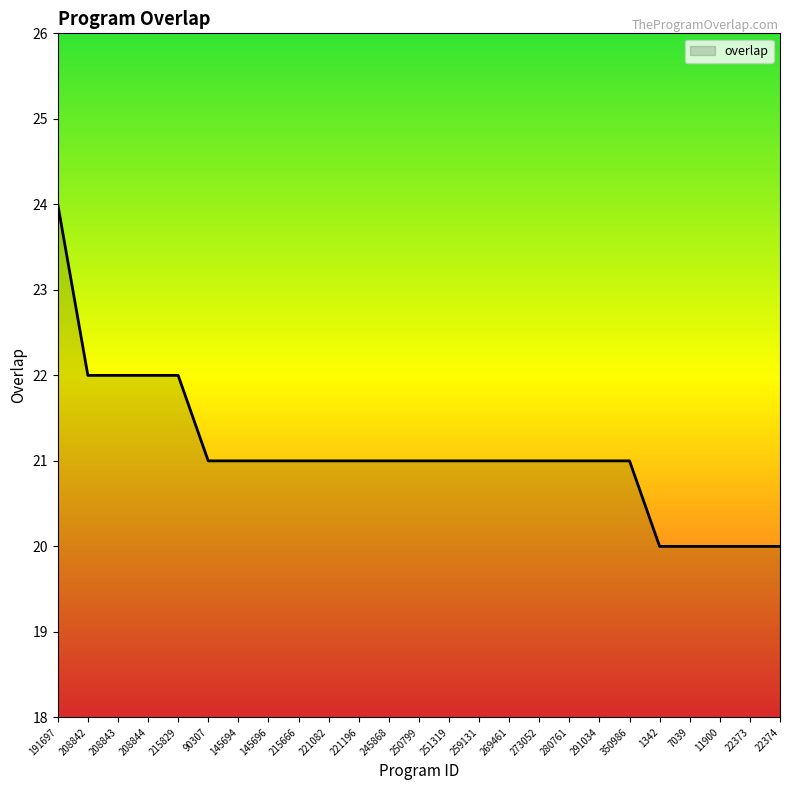

What is the greatest value displayed?

24